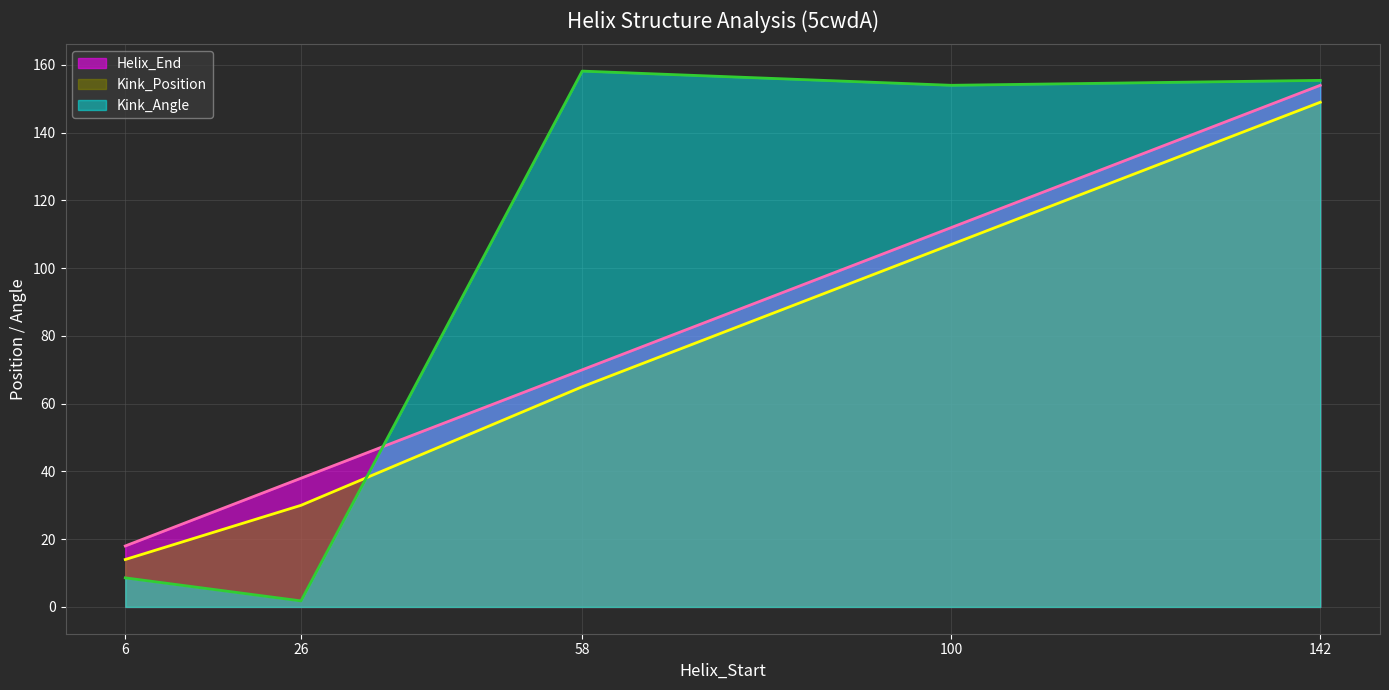

Count the Kink_Position values in the range 30 to 107.

3